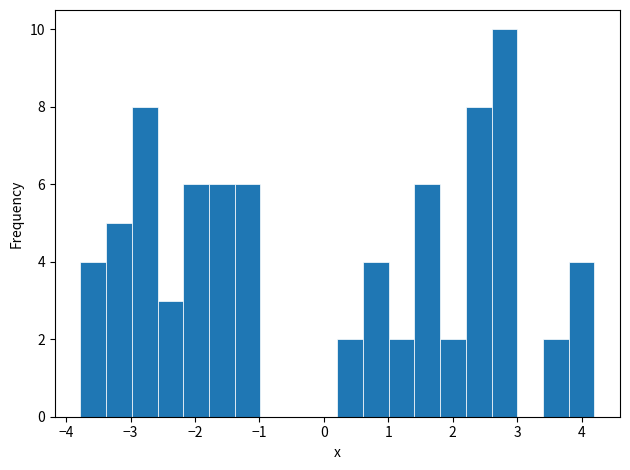

Read against the x-axis, roughly where is the centre of the tallest bar?

2.8